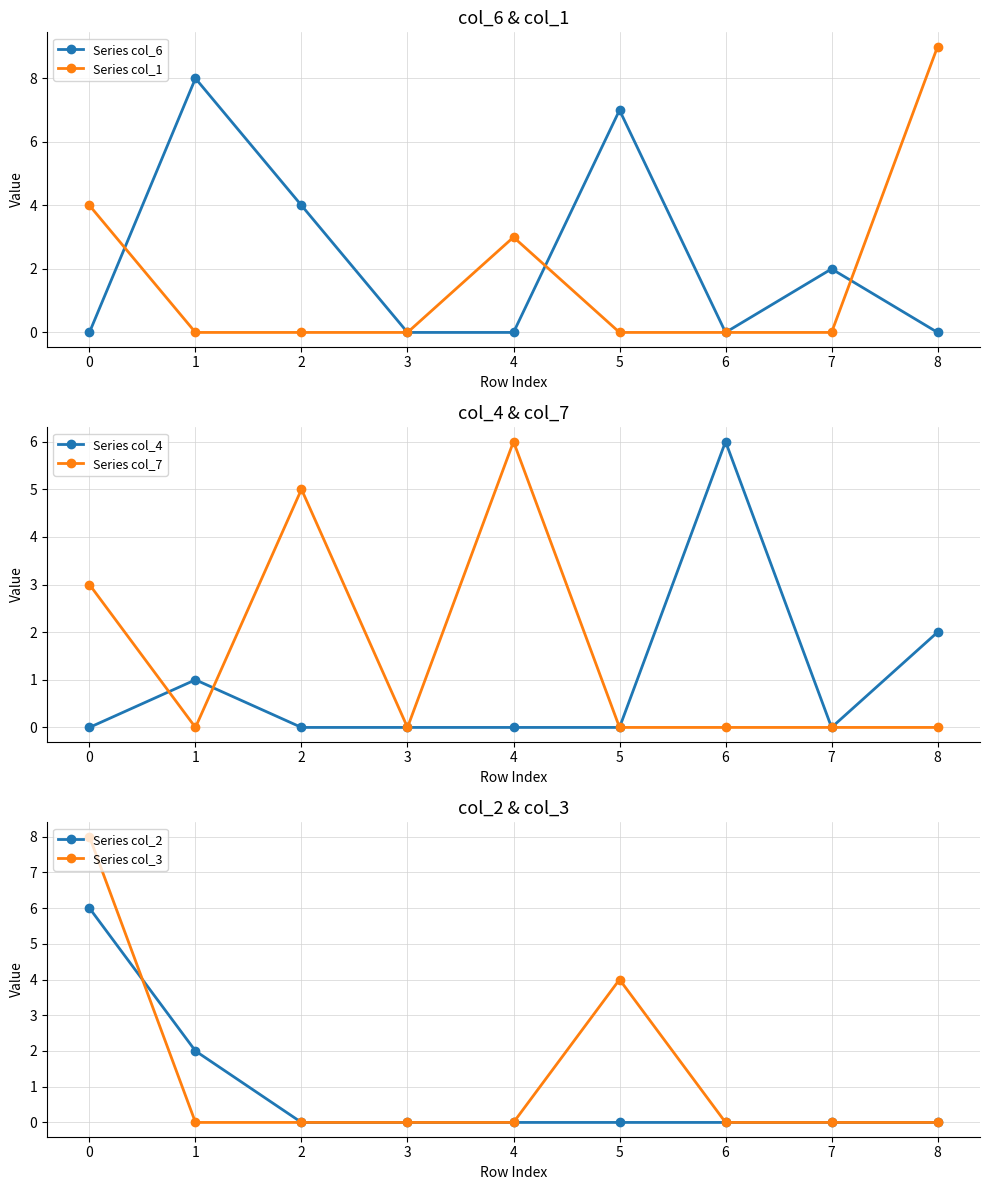

Between which two adjacent categories do Series col_4 and Series col_3 first intersect?

0 and 1